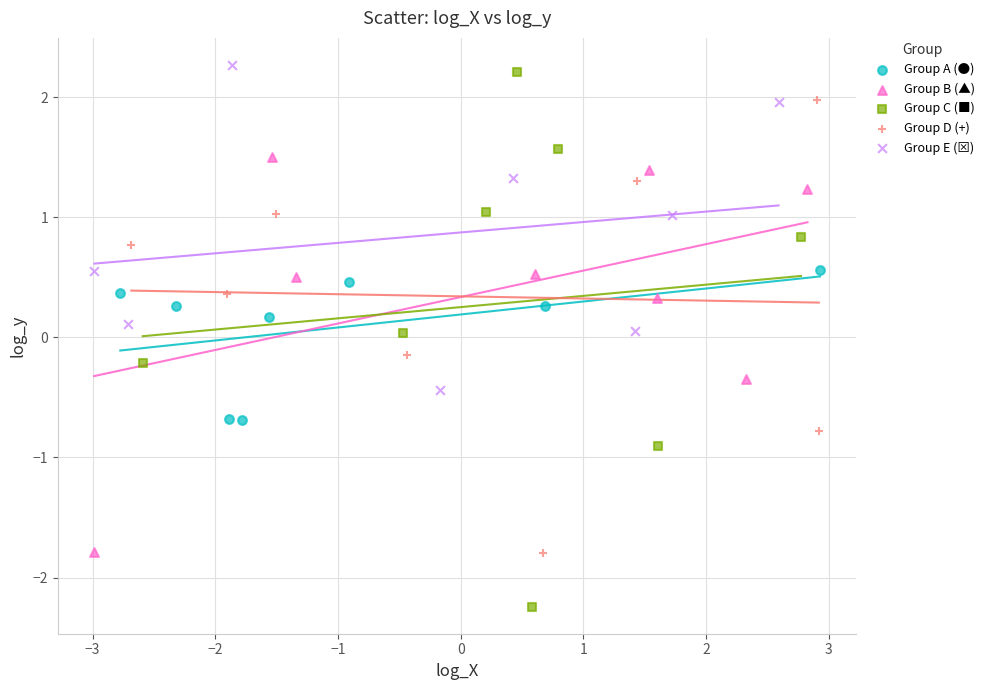

Which series reaches the minimum Y coordinate?

Group C (■)